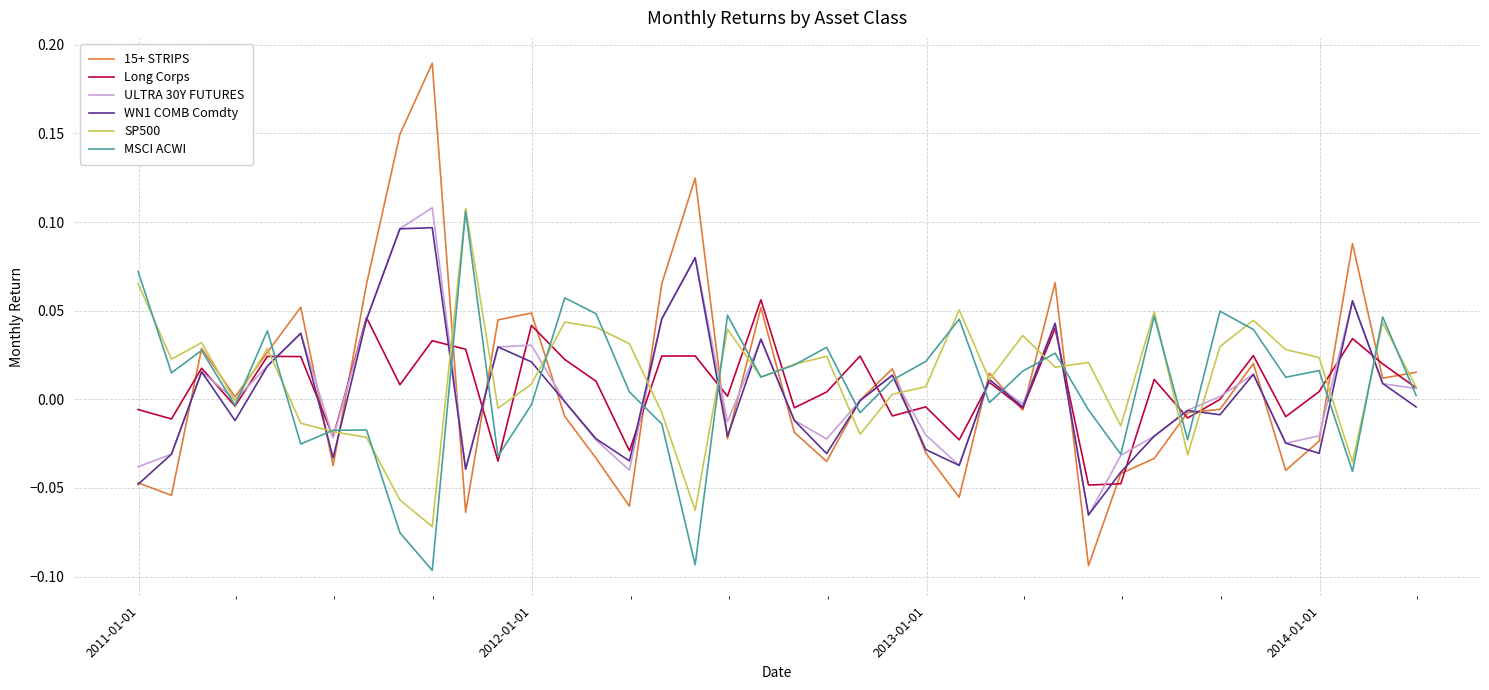

Which series has the largest range (max minus min)?

15+ STRIPS